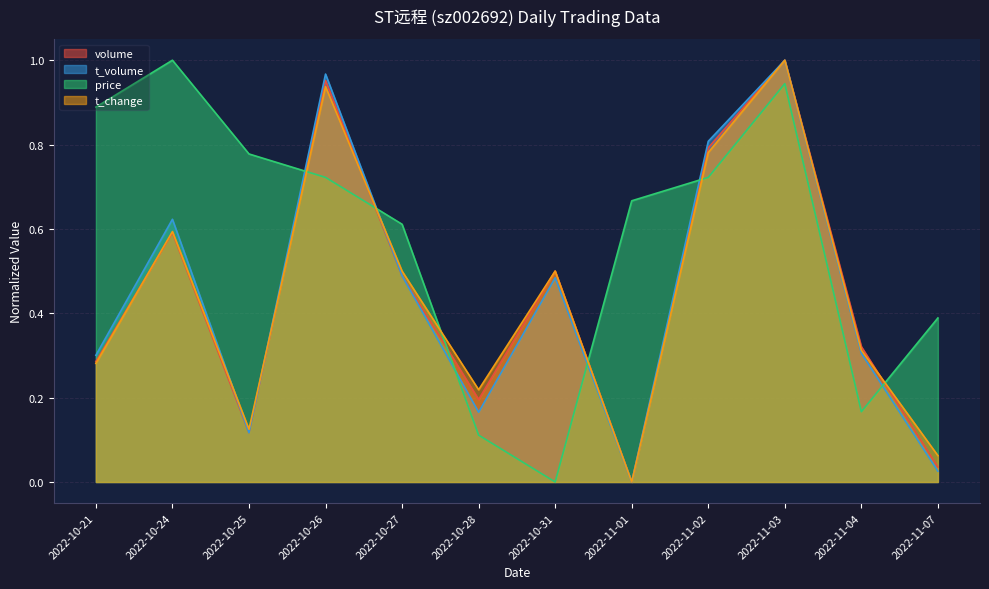

List the series in order of their peak value, highest first.

volume, t_volume, price, t_change